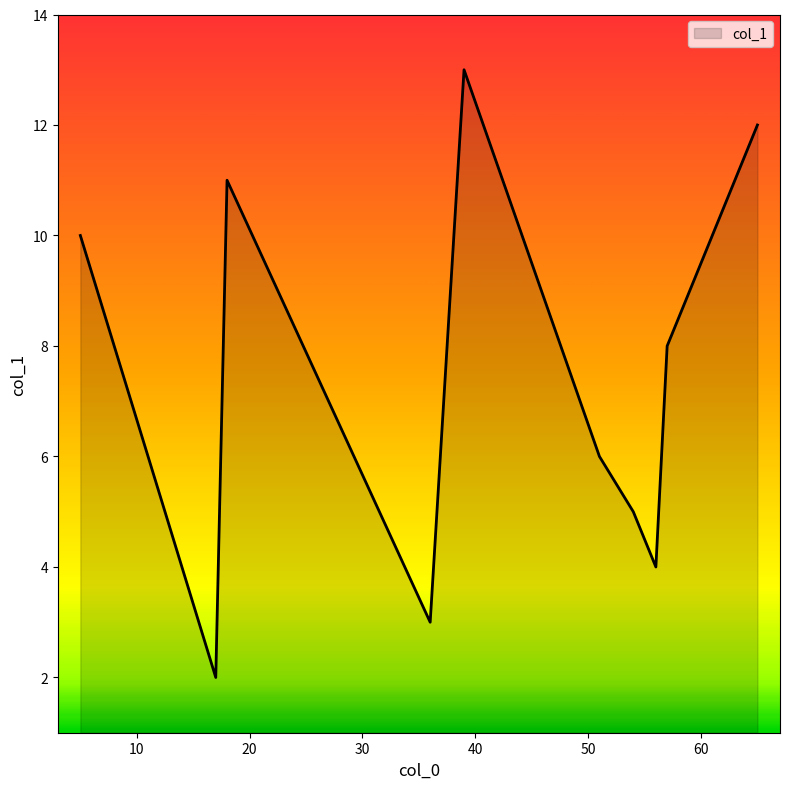

What is the minimum value shown in the chart?

2